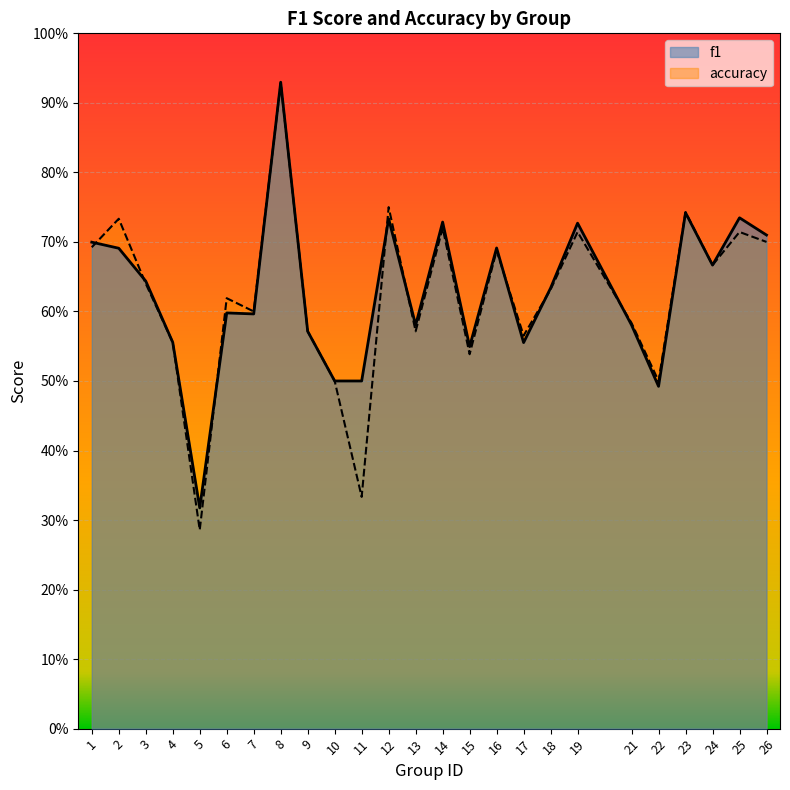

The accuracy series shows 1.1 at 2. True or false?

False